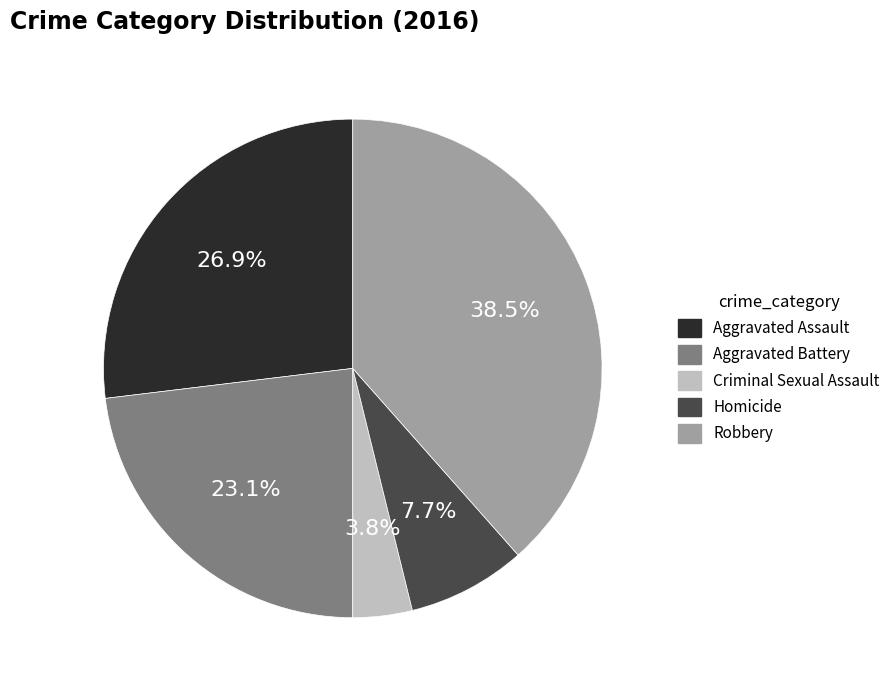

To the nearest percent, what is the combined percentage of Aggravated Battery and Aggravated Assault?

50%